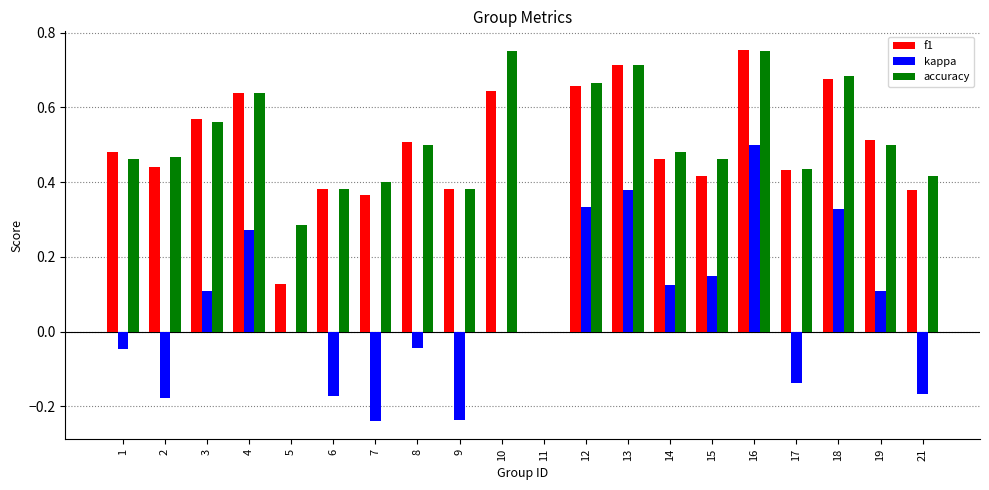

At which label does kappa first exceed 0?

3